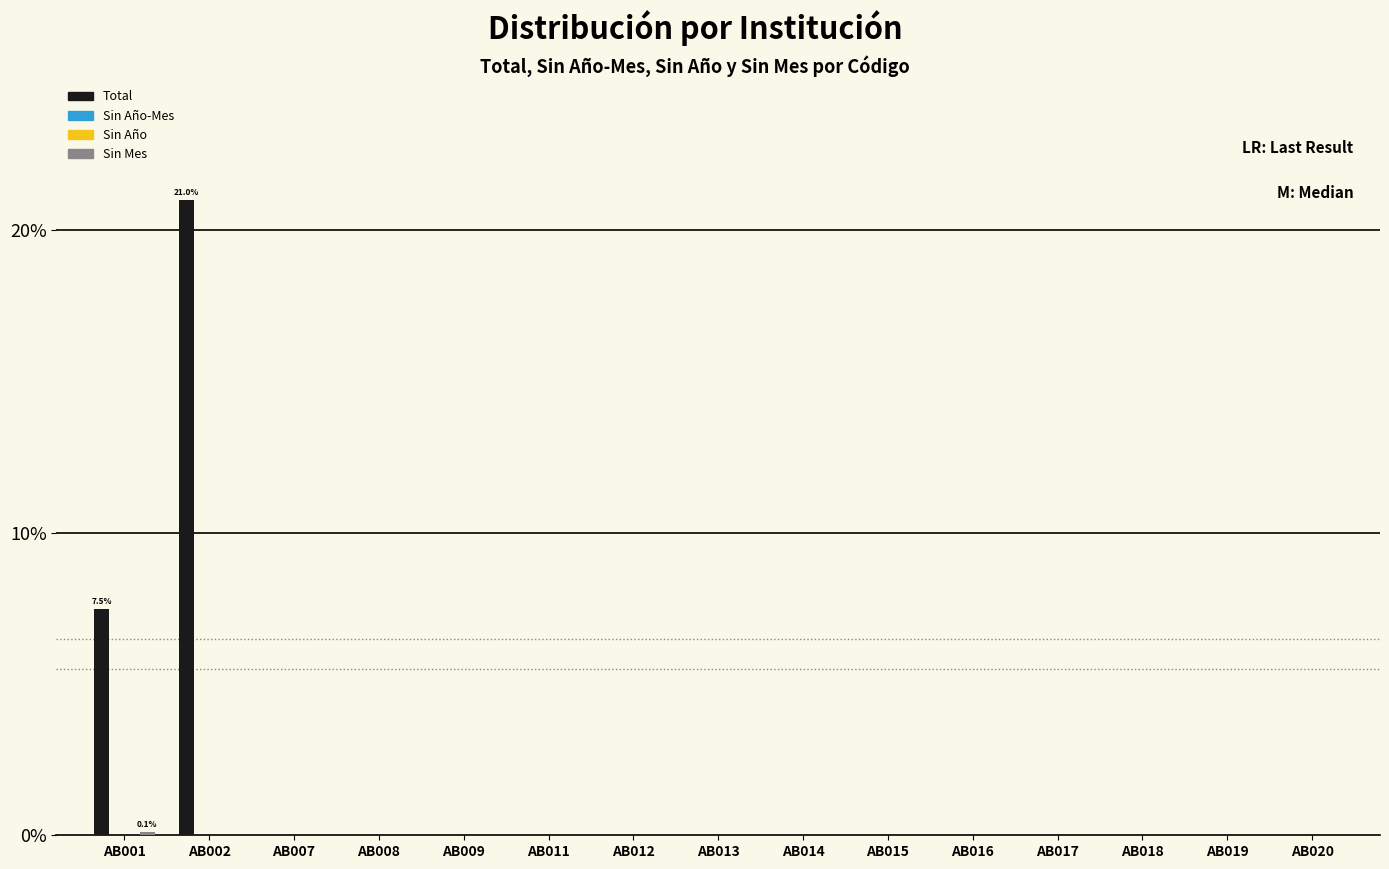

Where is Sin Mes nearest to the value 0?

AB002